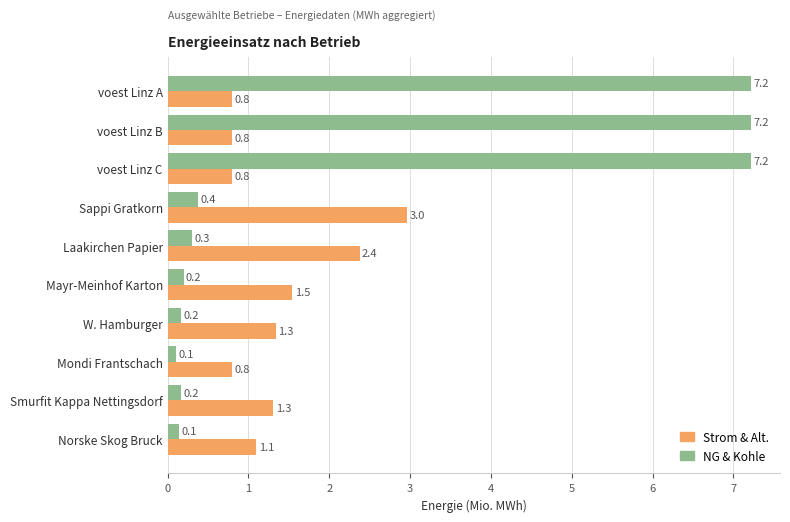

Is it true that NG & Kohle equals 7.2 at voest Linz B?

True